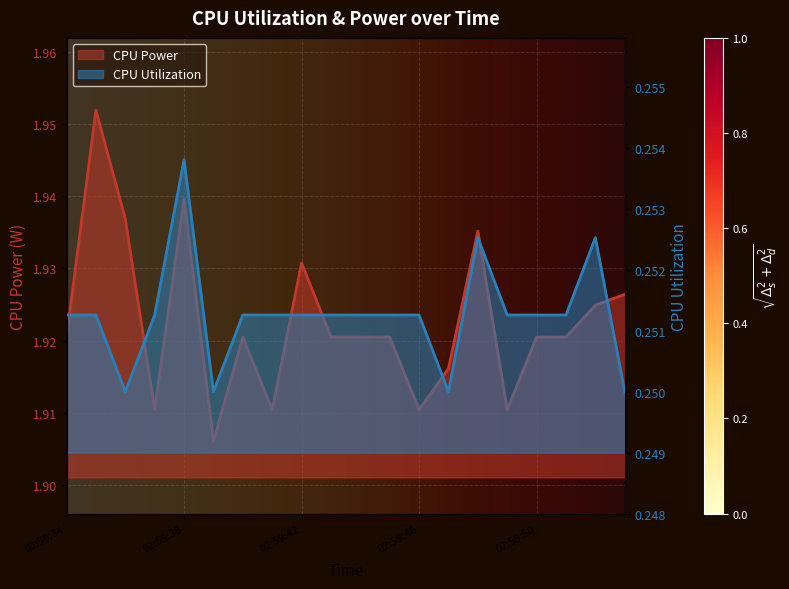

Which label corresponds to the largest value in the chart?

02:59:35